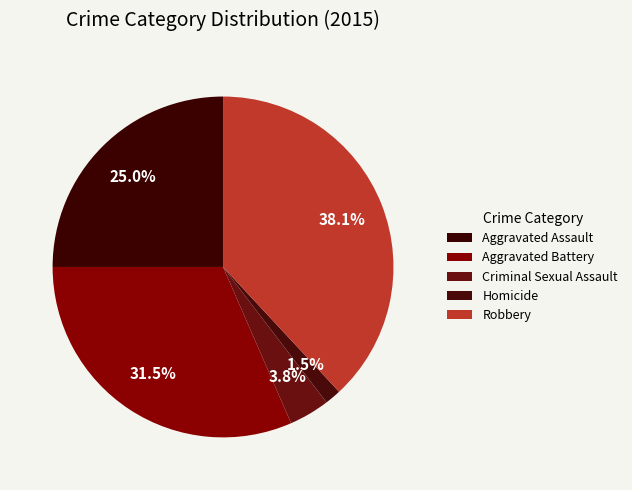

To the nearest percent, what is the difference between the largest and smallest slice percentages?

37%